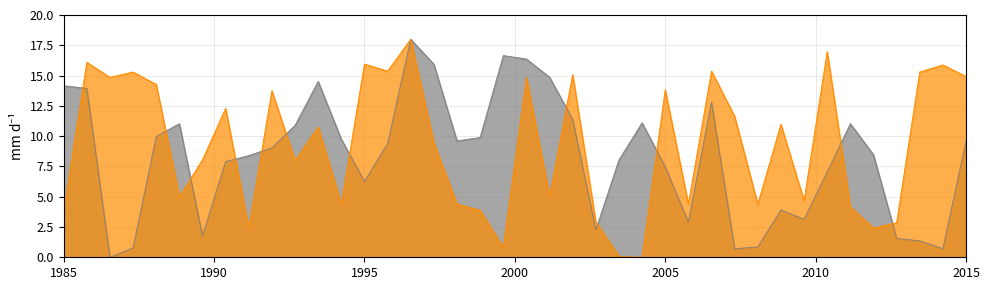

How many lines are shown in the chart?

2